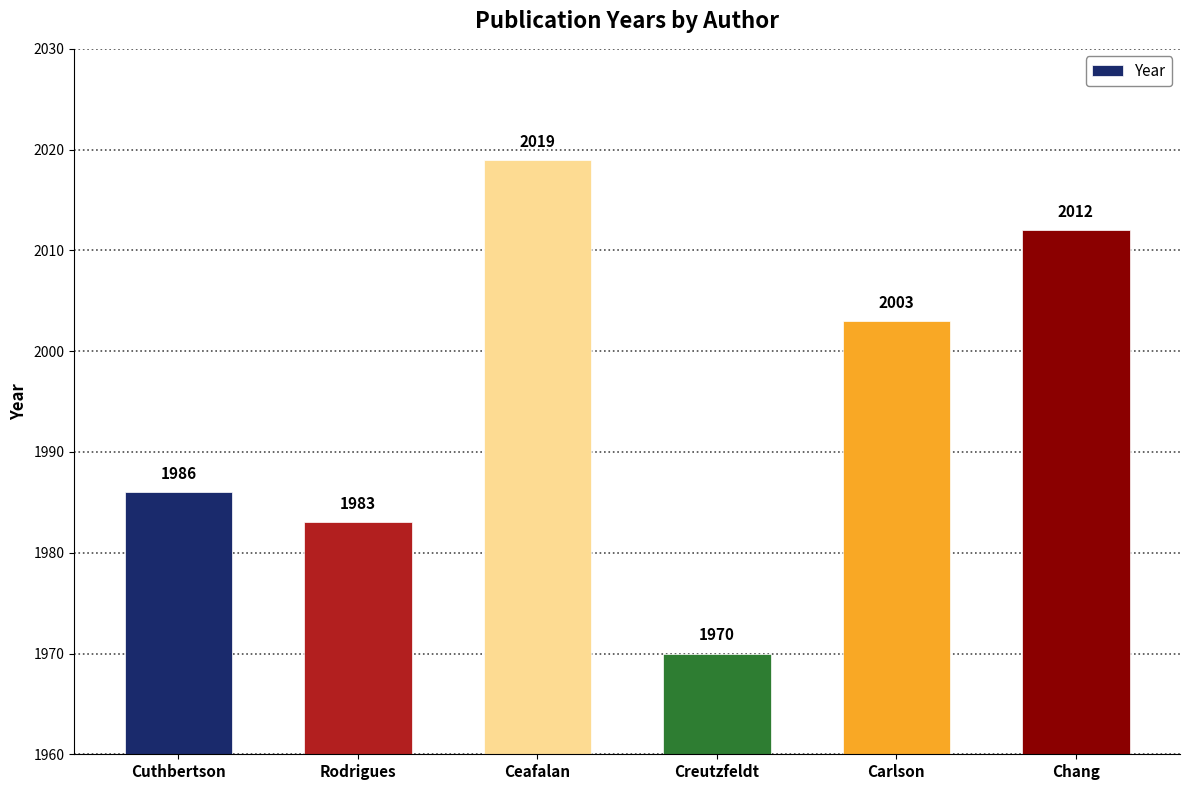

What position from the left is Cuthbertson?

1